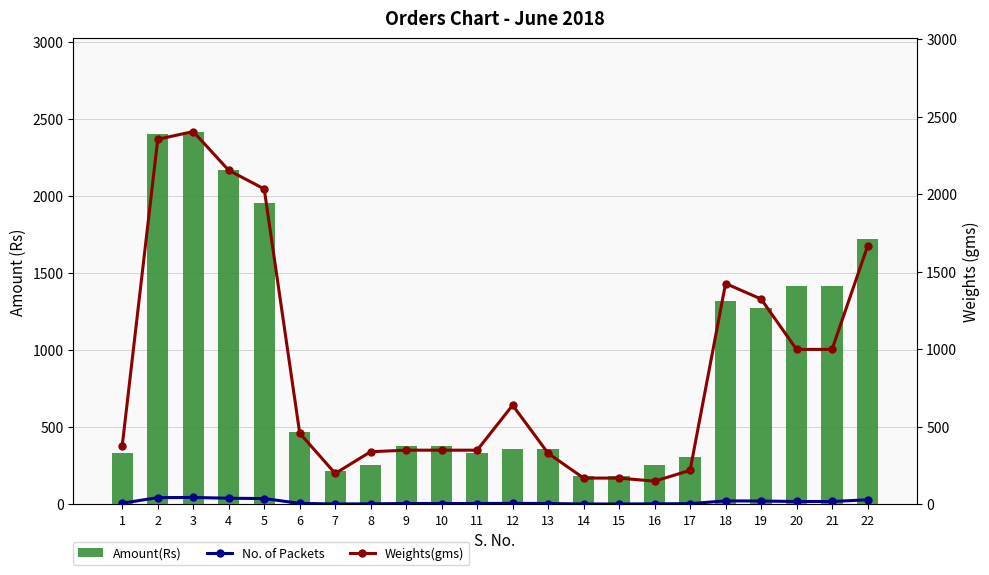

What is the sum of all Amount(Rs) values?

20129.5